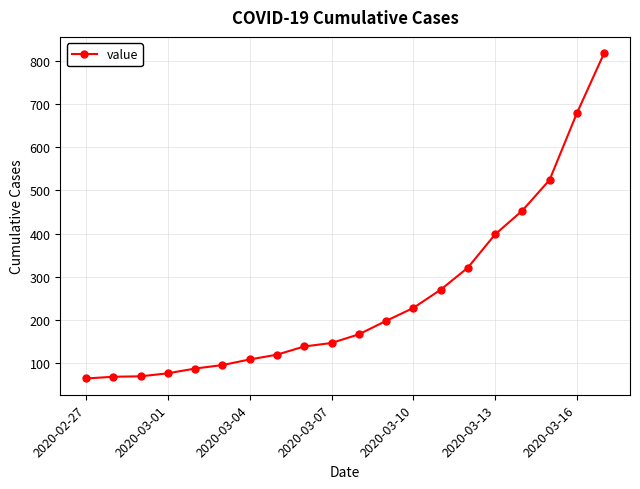

What is the average value?

252